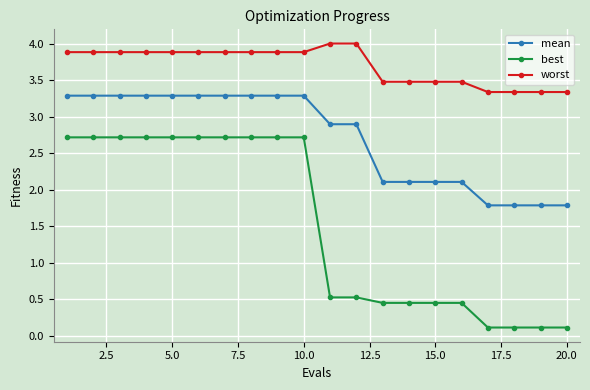

True or false: worst and best intersect in this chart.

False